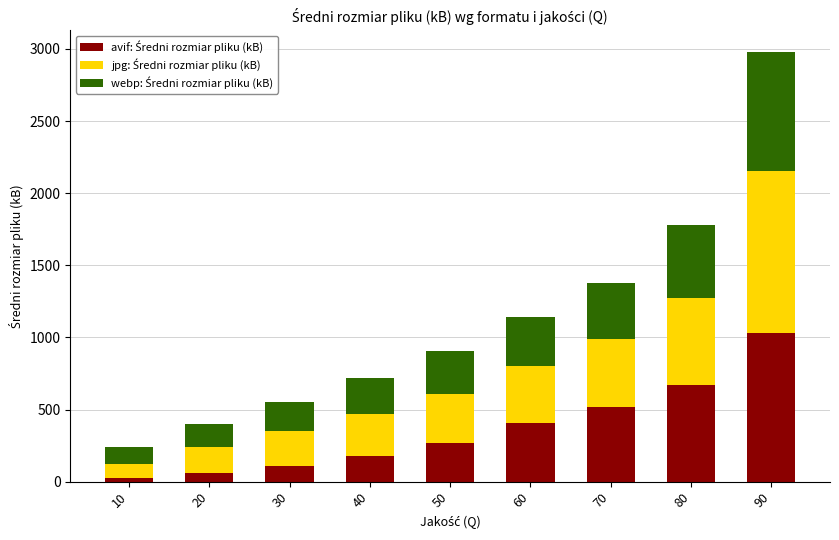

What is the total value across all series at 20?

397.7